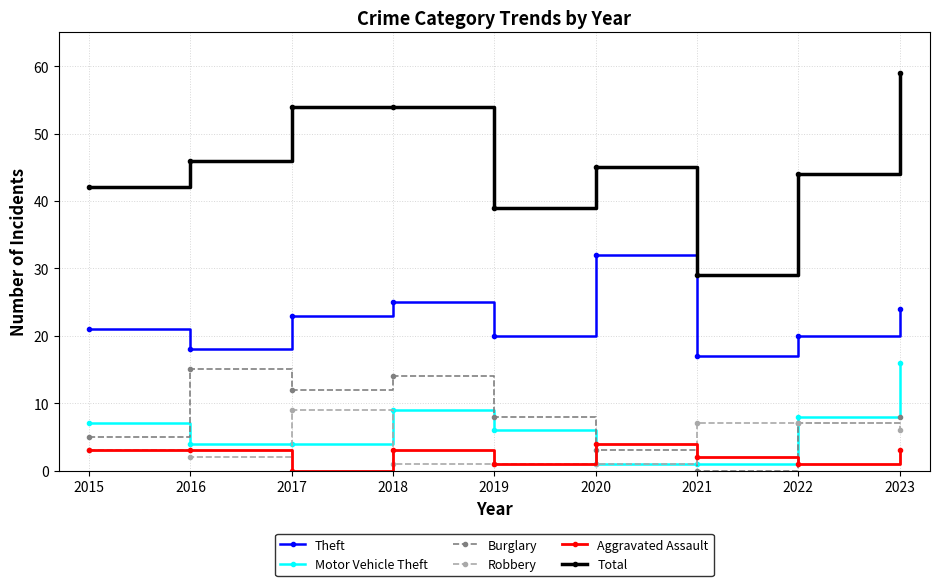

At which category does Total reach its first local valley?

2019